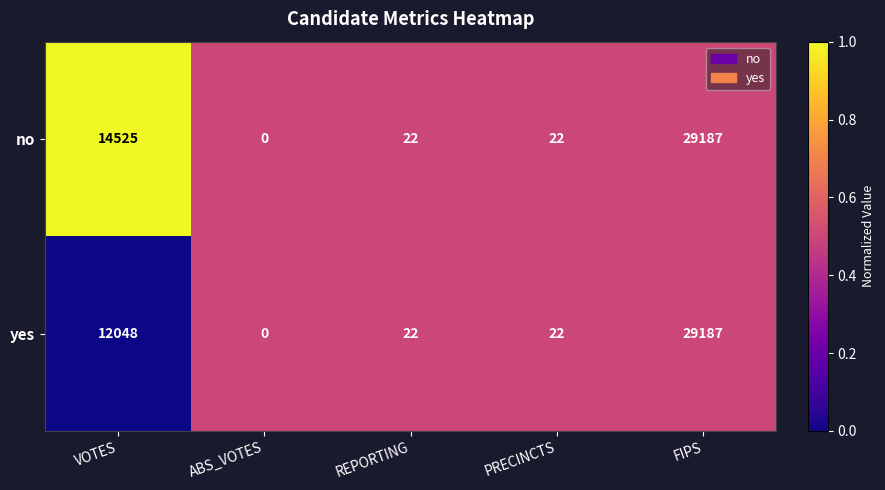

Is the value of no at PRECINCTS greater than the value of yes at FIPS?

No